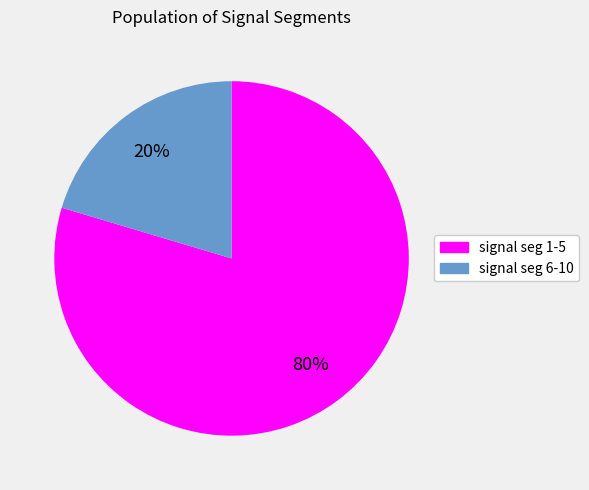

What percentage is the signal seg 1-5 slice, to the nearest percent?

80%